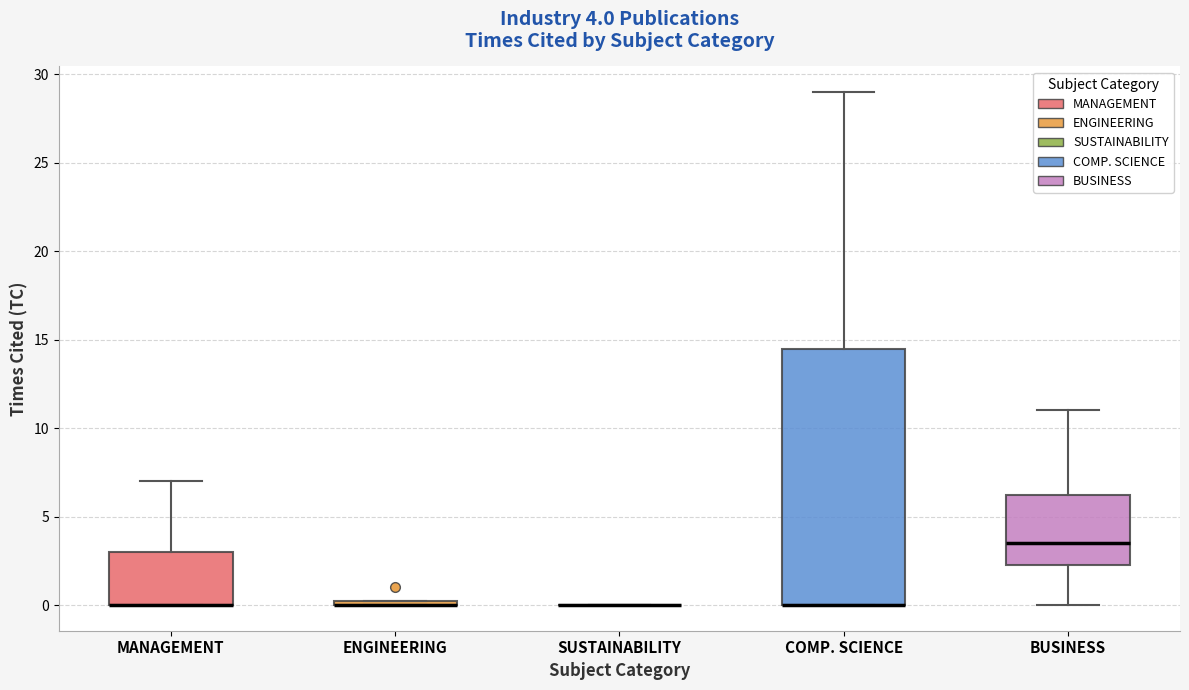

Which box is the tallest, from its lower edge to its upper edge?

COMP. SCIENCE